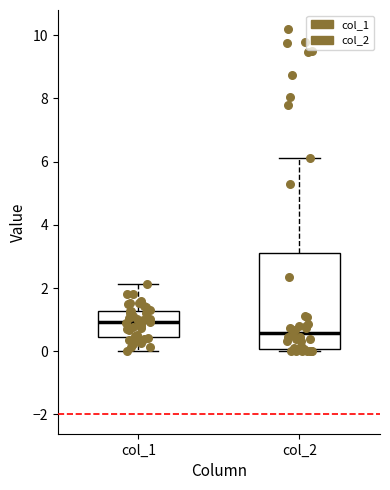

Which box's median line is the highest?

col_1